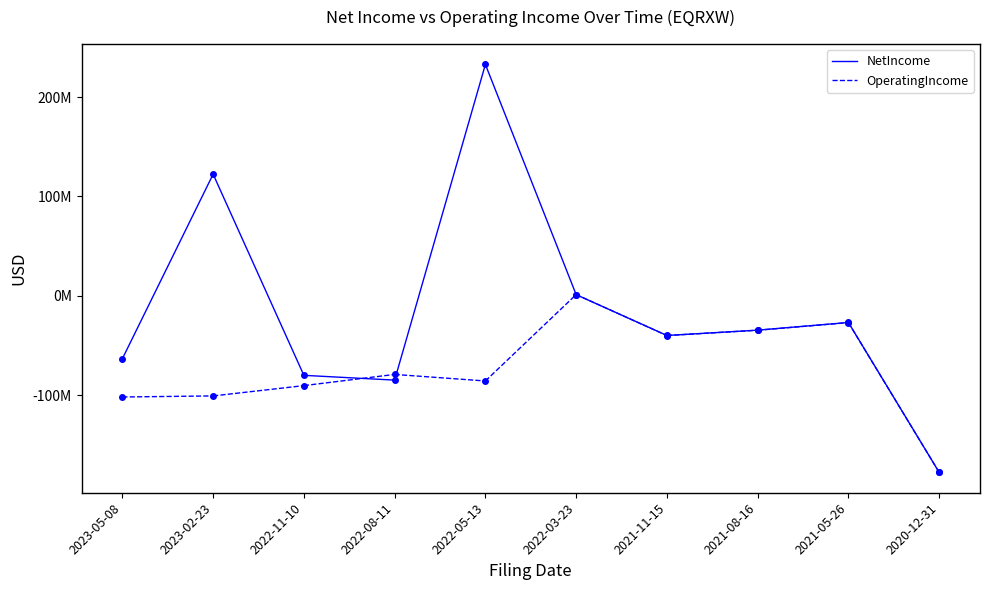

How many OperatingIncome values are between -101798000 and -100730000?

2